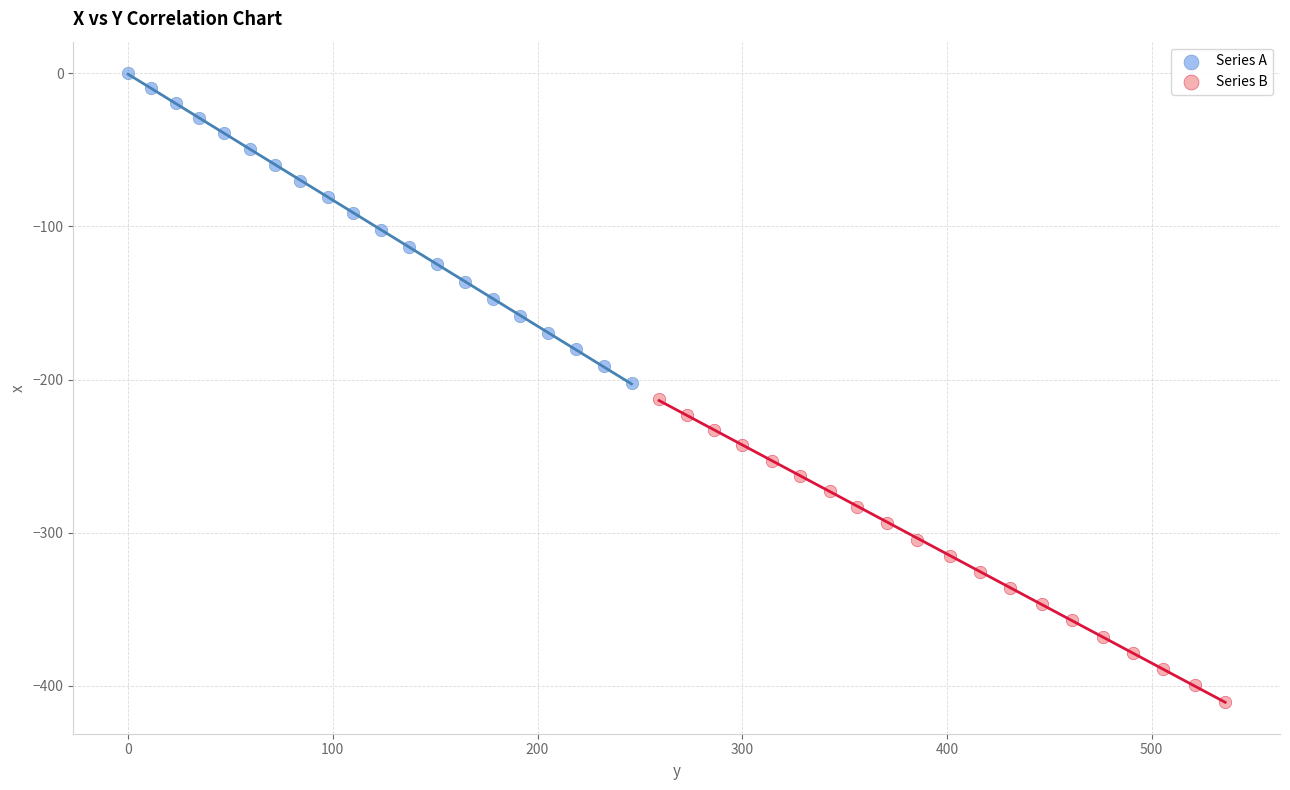

Which series contains the lowest Y value?

Series B